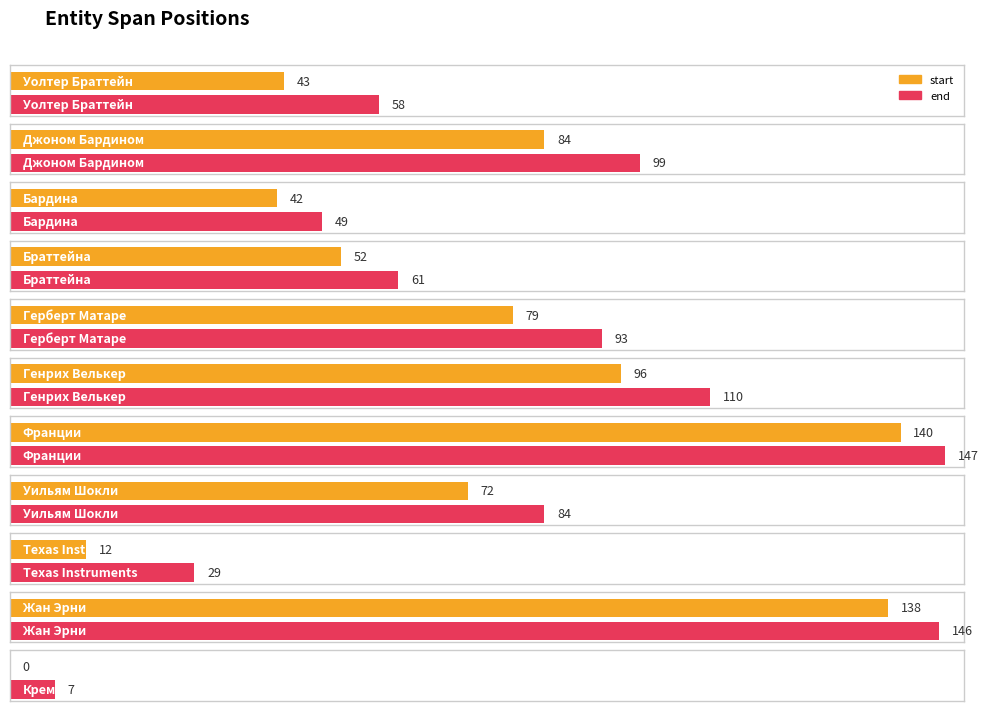

Reading right to left, transcribe all the data shown in this chart.

start: Кремний=0	Жан Эрни=138	Texas Instruments=12	Уильям Шокли=72	Франции=140	Генрих Велькер=96	Герберт Матаре=79	Браттейна=52	Бардина=42	Джоном Бардином=84	Уолтер Браттейн=43
end: Кремний=7	Жан Эрни=146	Texas Instruments=29	Уильям Шокли=84	Франции=147	Генрих Велькер=110	Герберт Матаре=93	Браттейна=61	Бардина=49	Джоном Бардином=99	Уолтер Браттейн=58